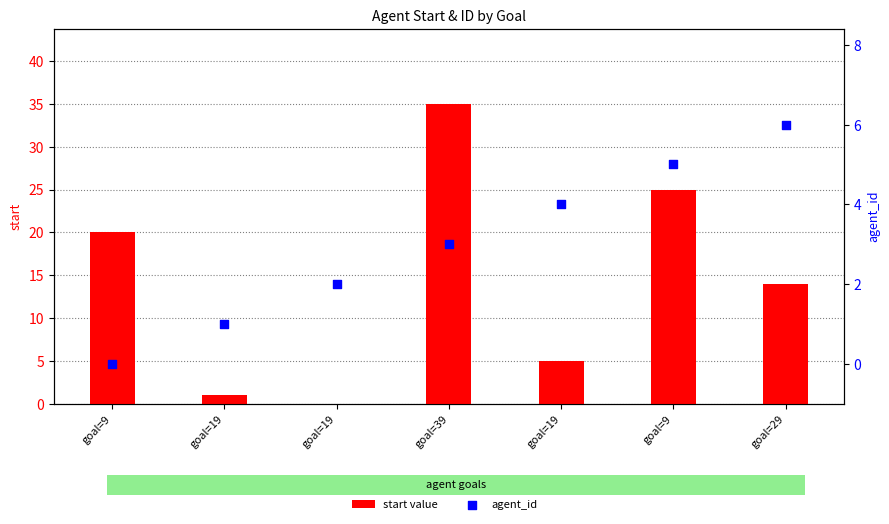

Which series reaches the maximum Y coordinate?

start value